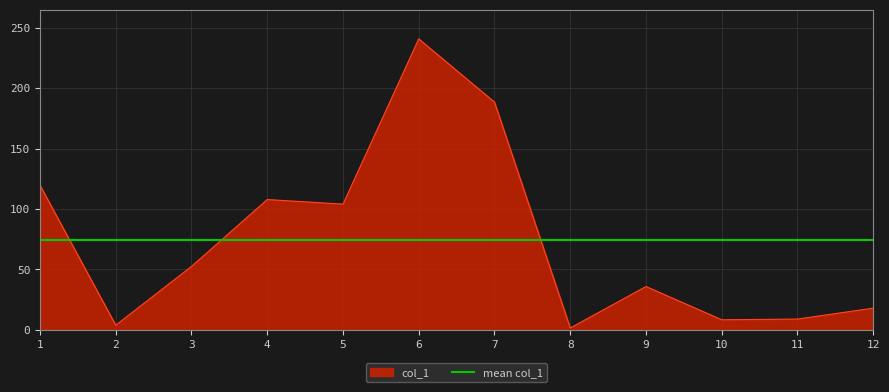

The value of col_1 at 6 is 357.0. True or false?

False